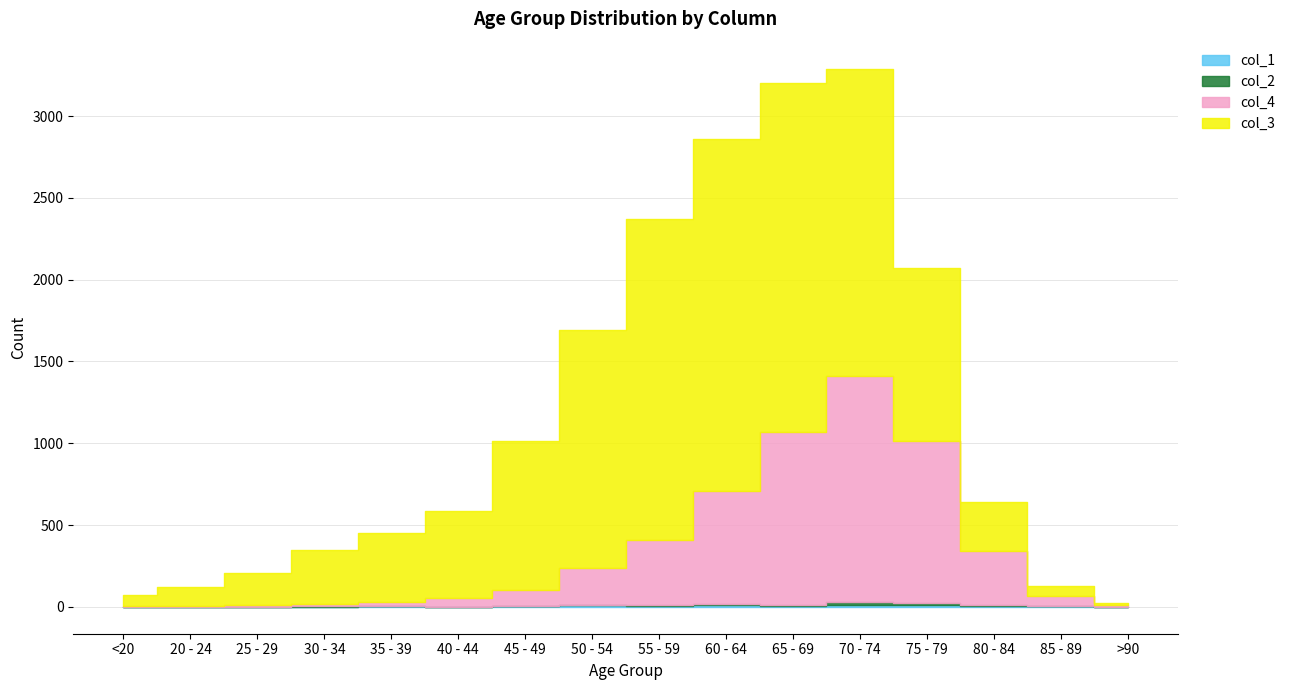

In col_3, how many points are higher than both neighbors (excluding endpoints)?

1